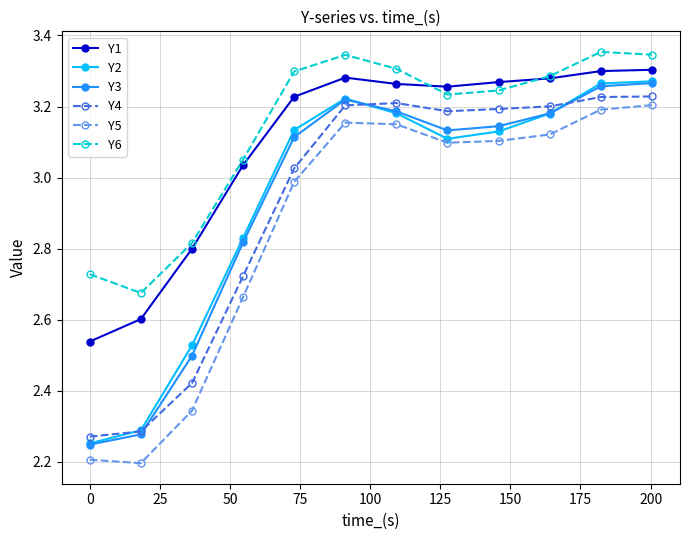

At how many categories does at least one series exceed 2?

12